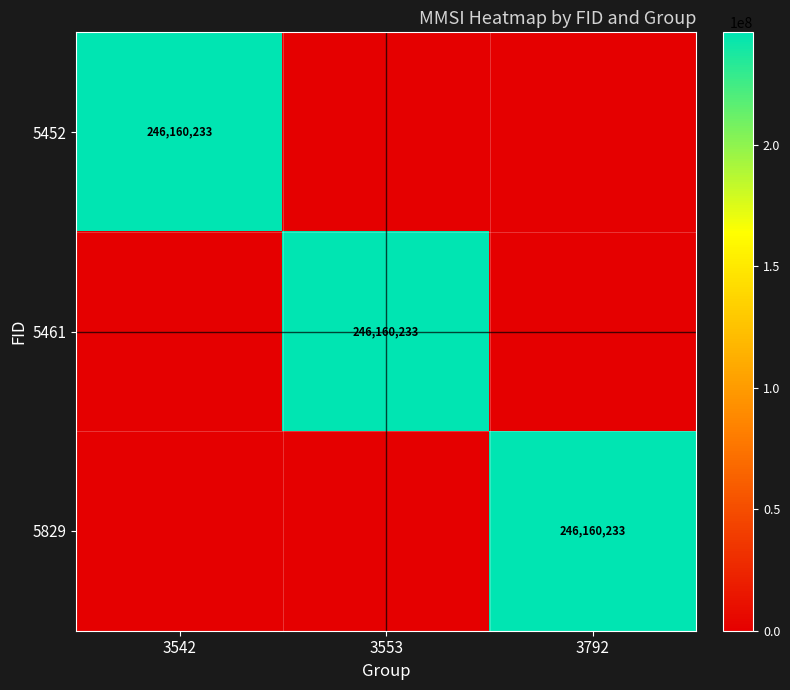

What is the total value across all series at 3542?

246160233